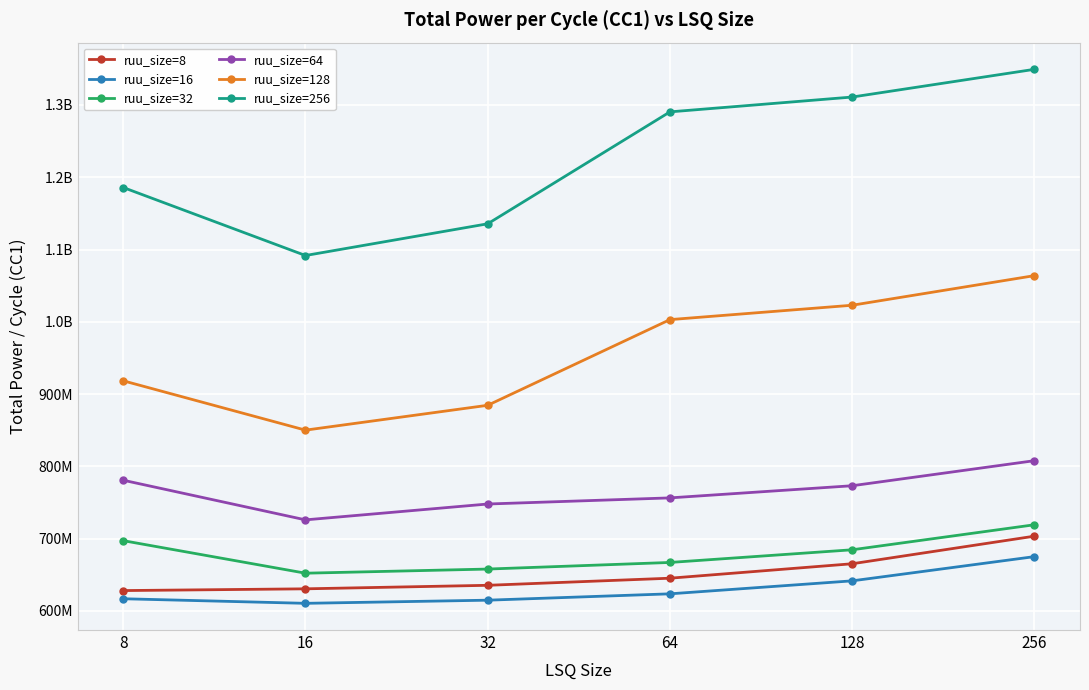

How many interior local valleys does the ruu_size=32 series have?

1